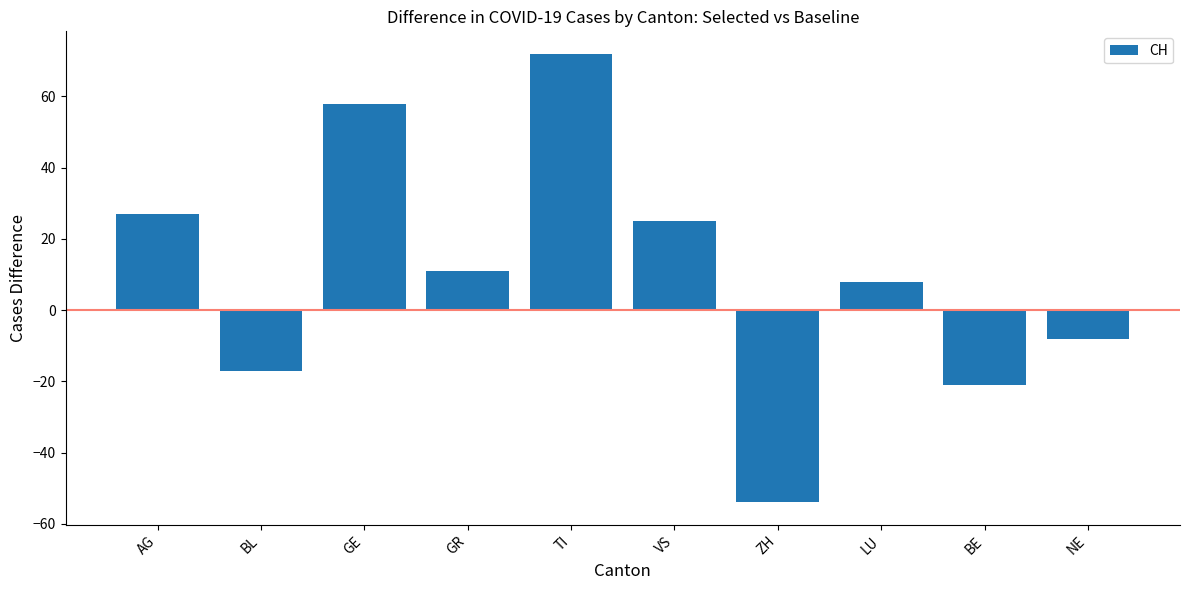

Is it true that the value at BE is -13?

False